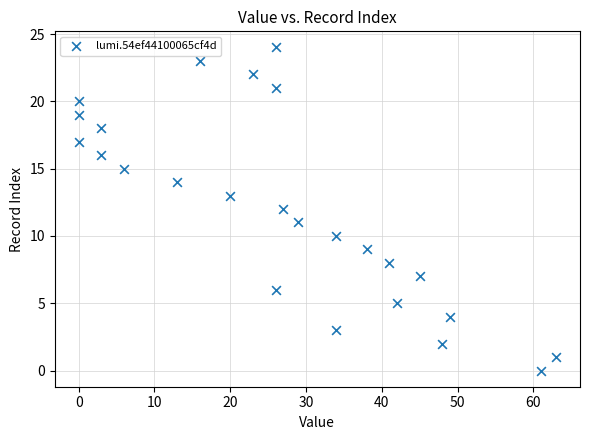

What is the range of Y values (max minus min)?

24